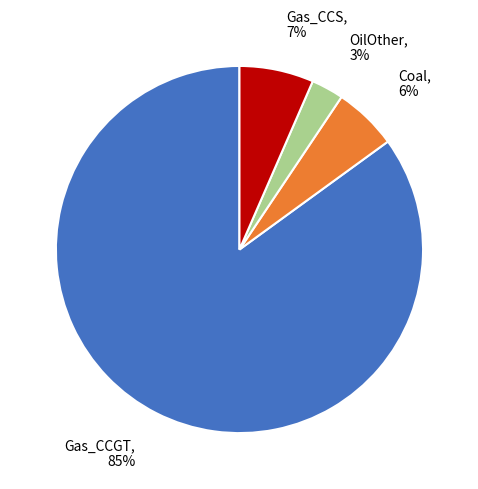

To the nearest percent, what portion does Coal, 6% represent?

6%